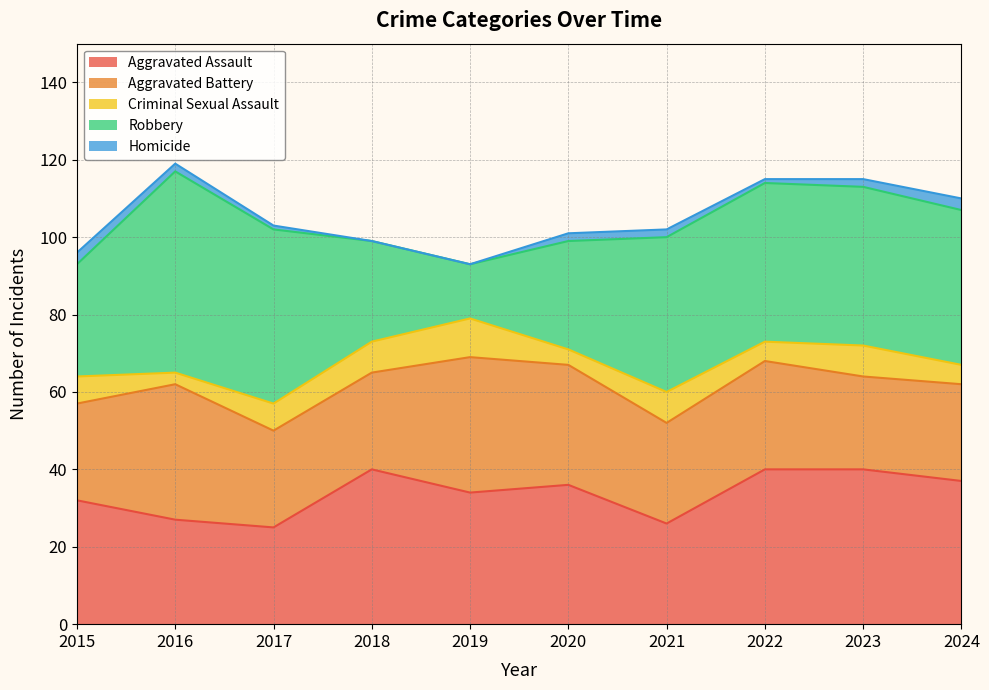

Where is the first local maximum for Robbery?

2016